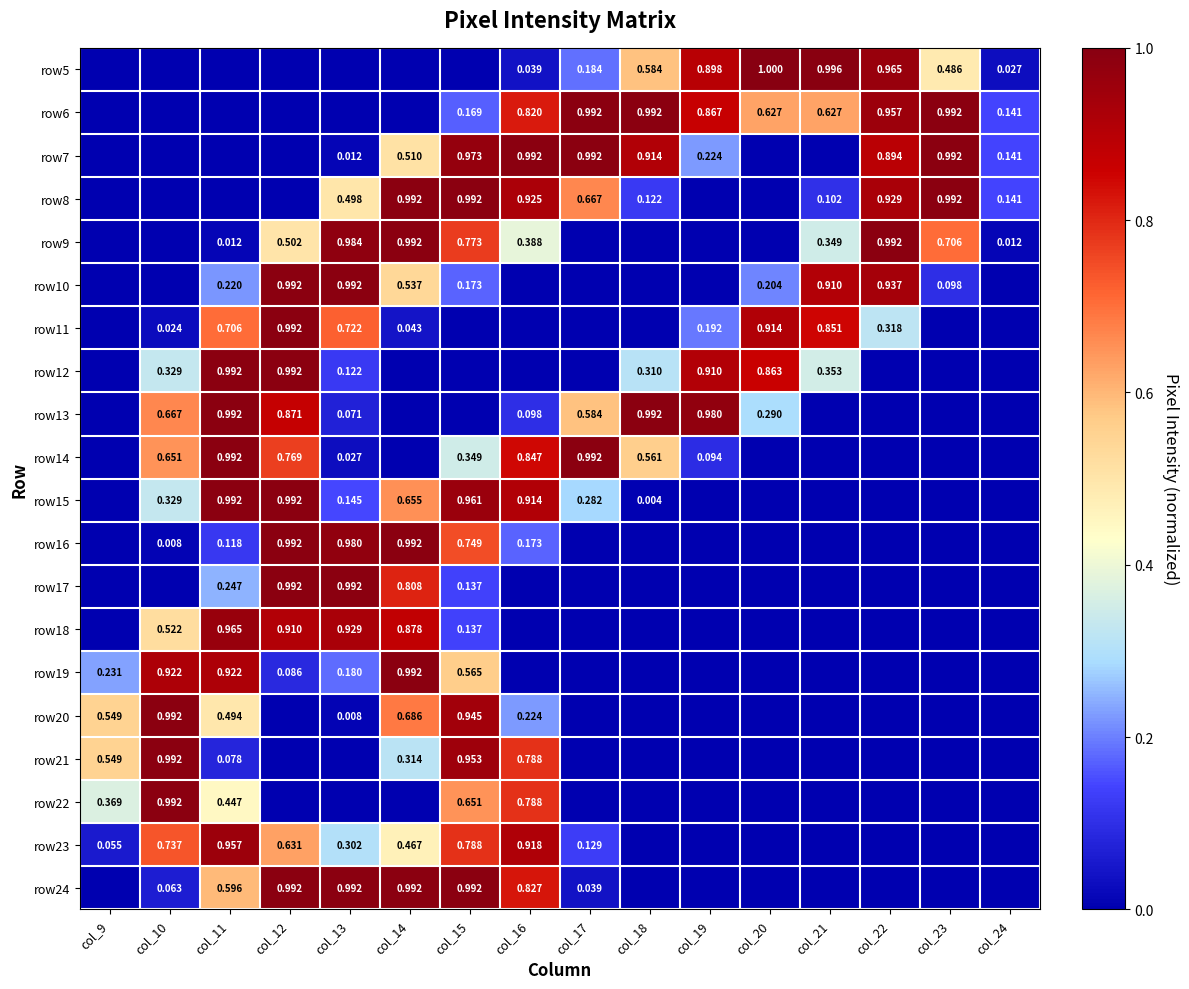

Count the number of data series in this chart.

20